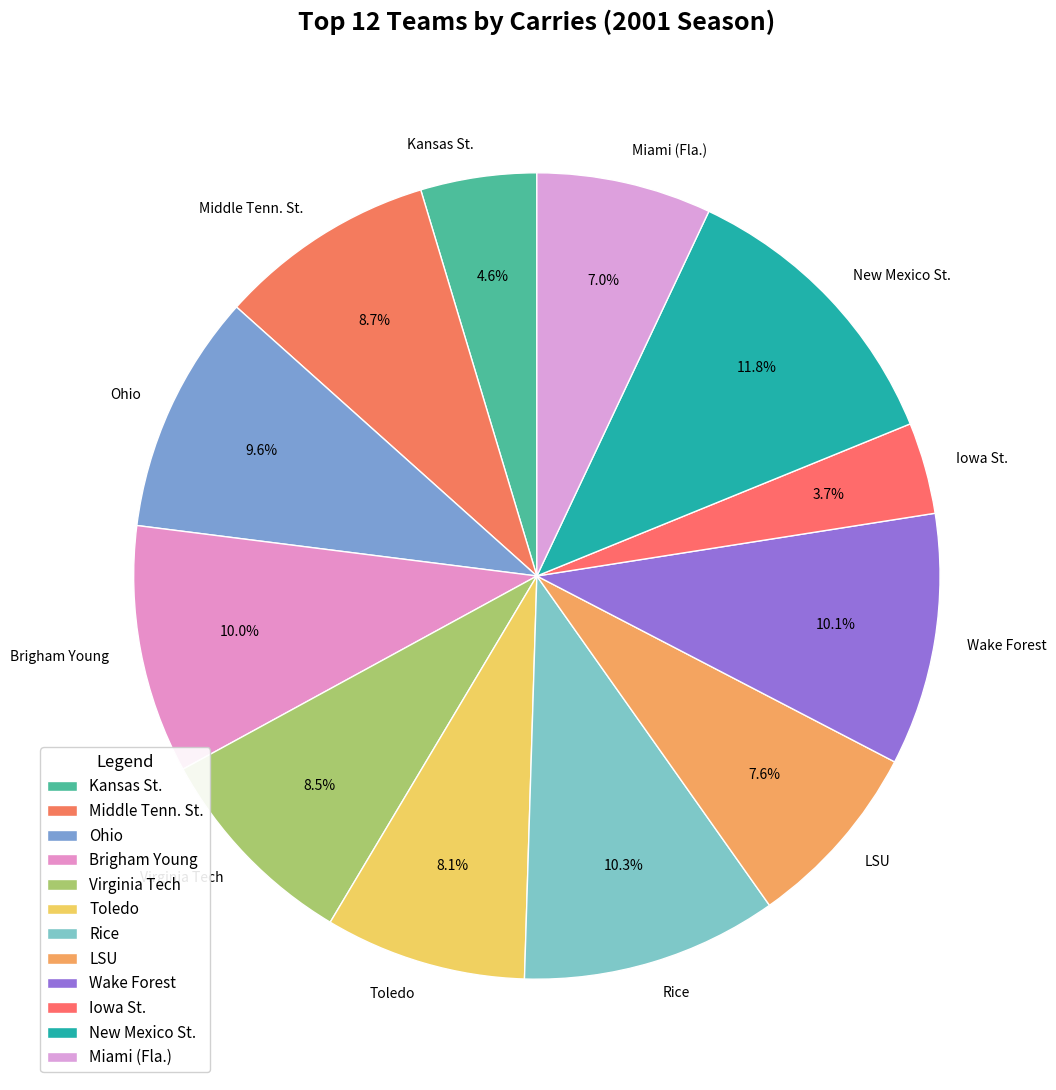

Which slice is the largest?

New Mexico St.